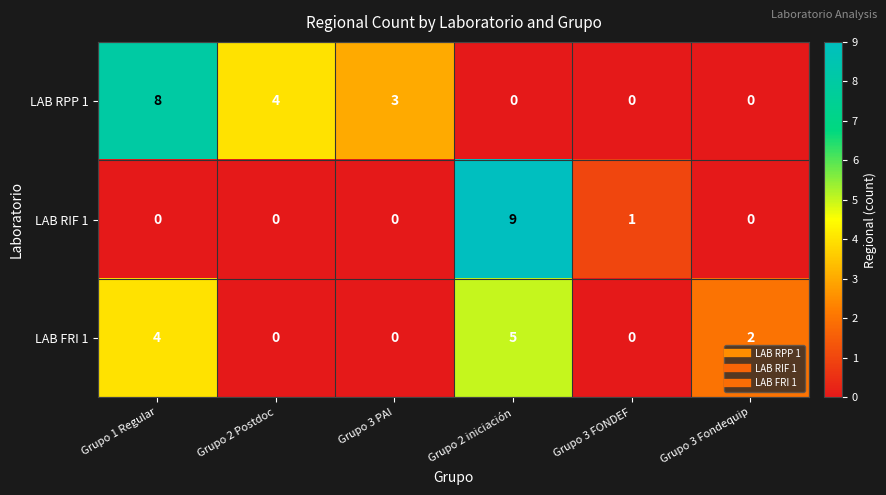

What is the sum of the LAB RPP 1 values at Grupo 2 Postdoc and Grupo 3 FONDEF?

4